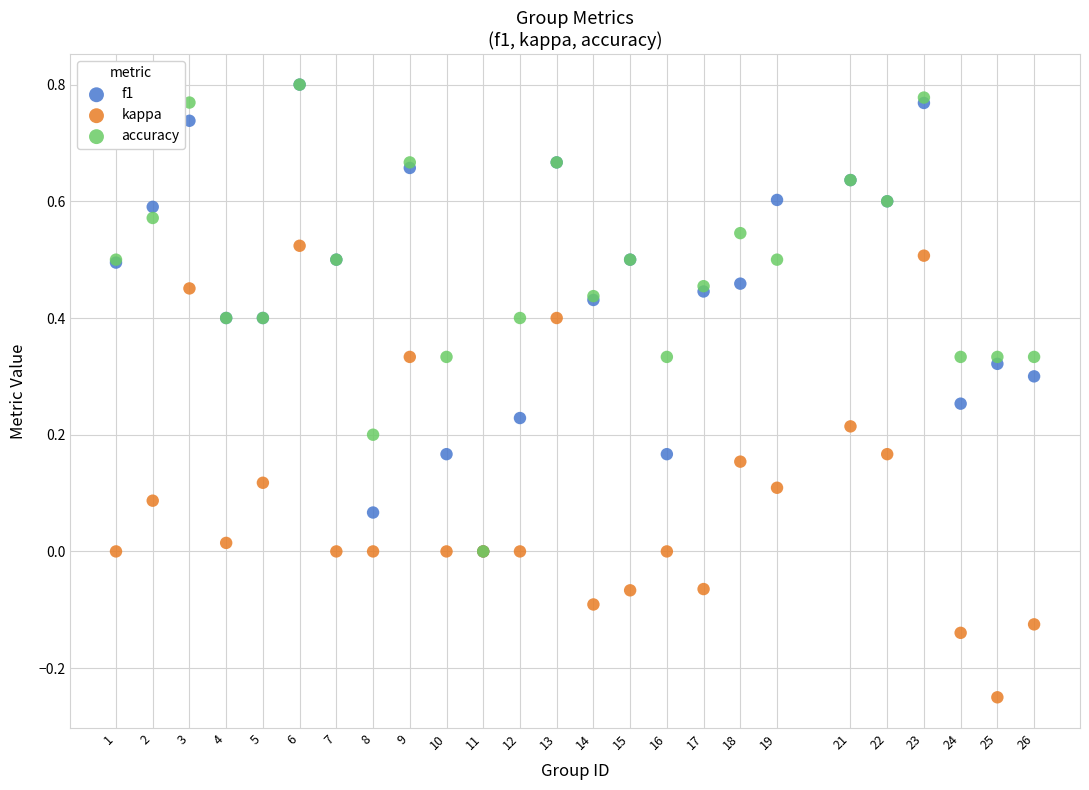

What are all the series names shown in the legend?

f1, kappa, accuracy